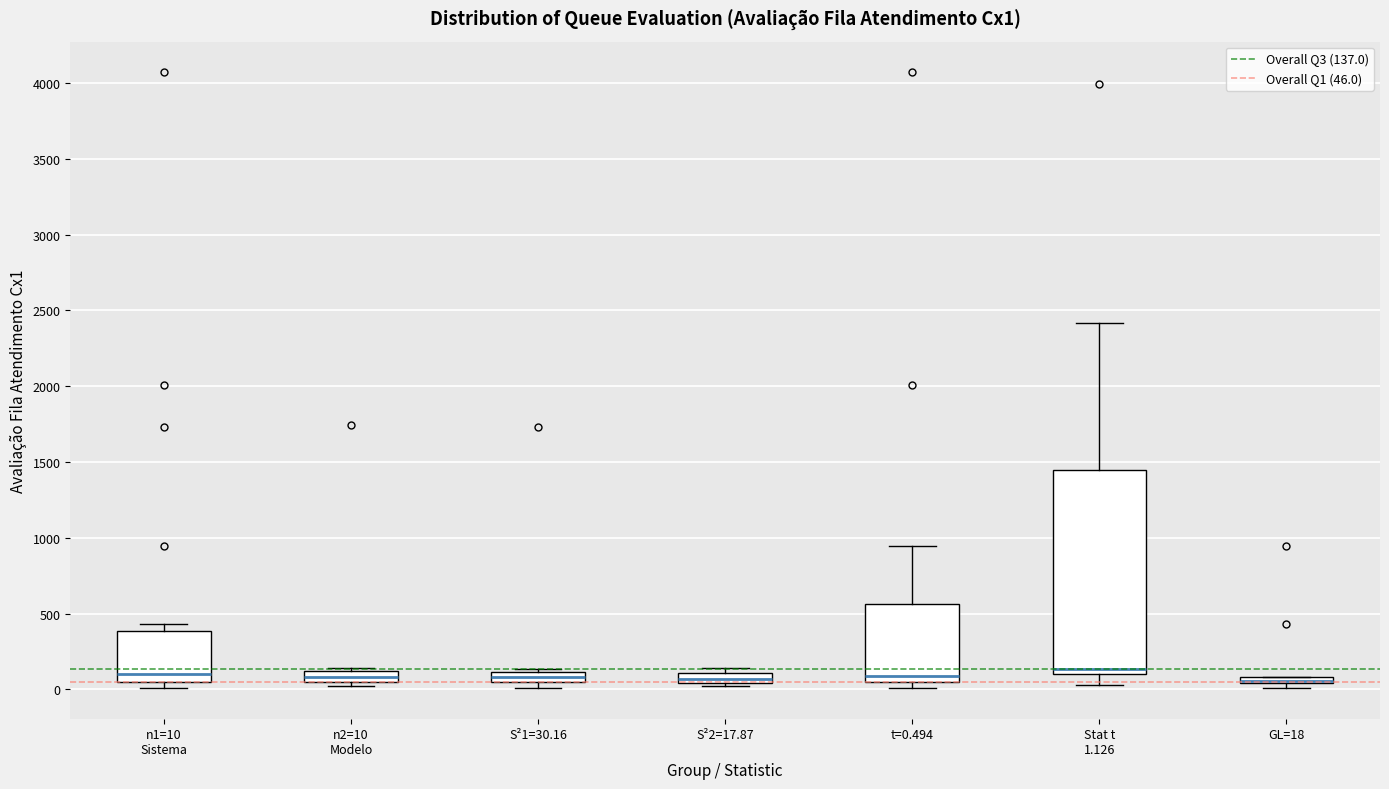

Comparing the boxes themselves (not the whiskers), which one is the tallest?

Stat t 1.126